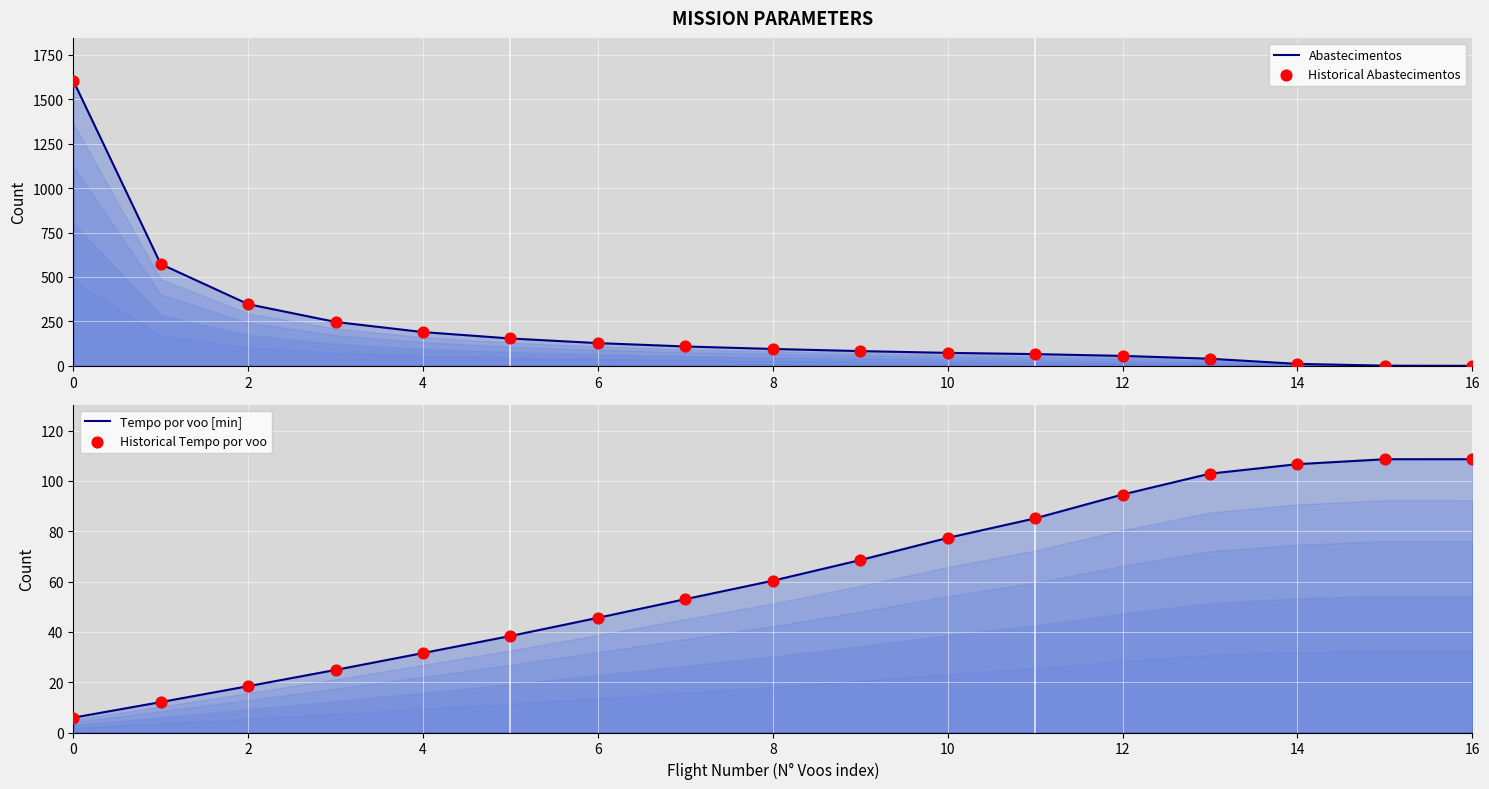

Which series has the largest total across all categories?

Abastecimentos